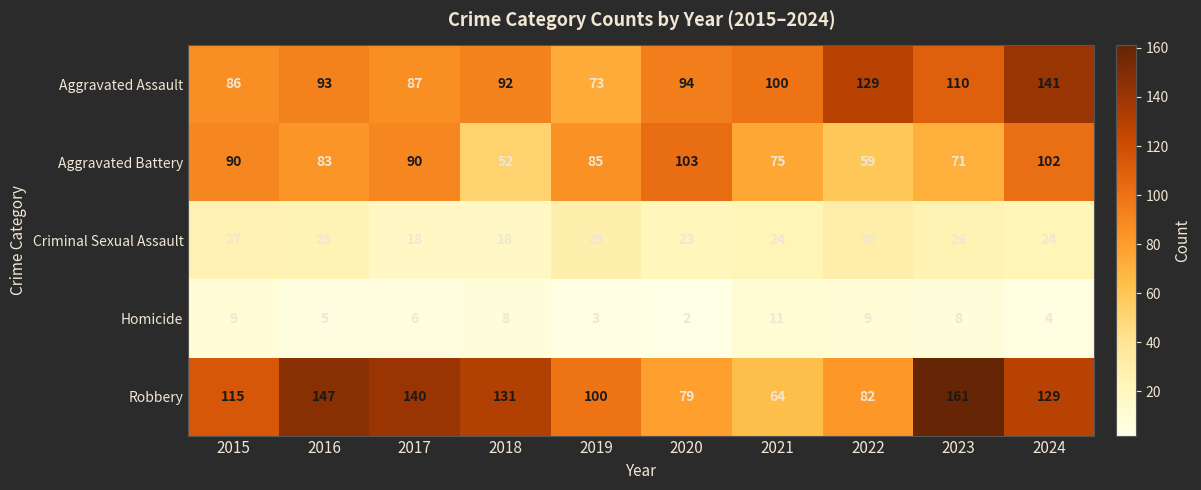

Which series has the widest spread of values?

Robbery